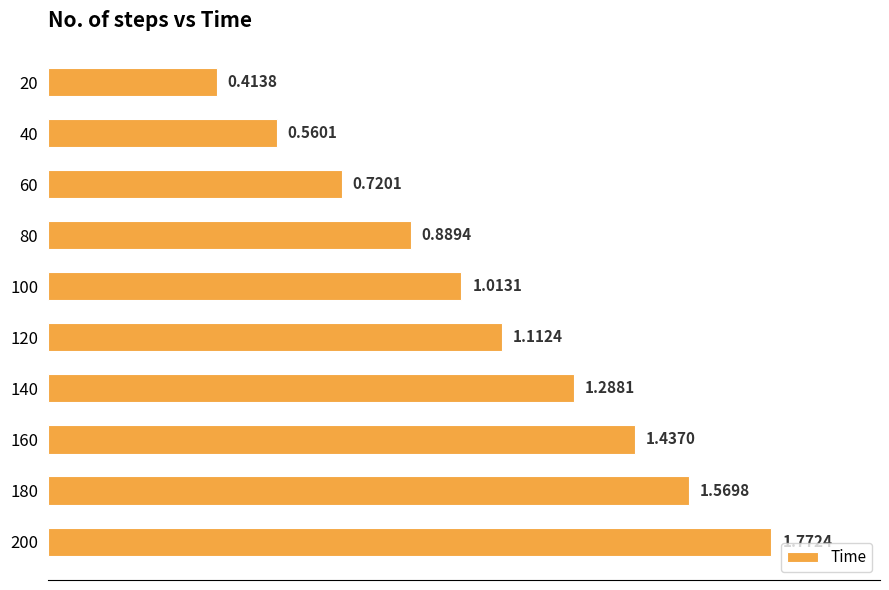

Rank the categories by value from highest to lowest.

200, 180, 160, 140, 120, 100, 80, 60, 40, 20